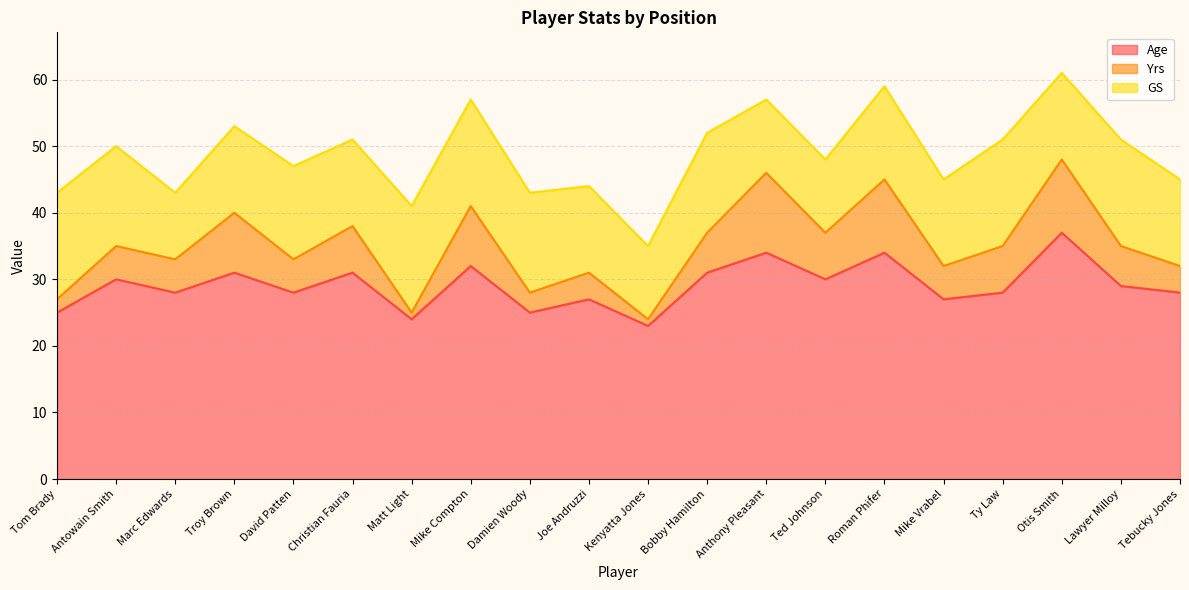

What is the maximum value for Age?

37